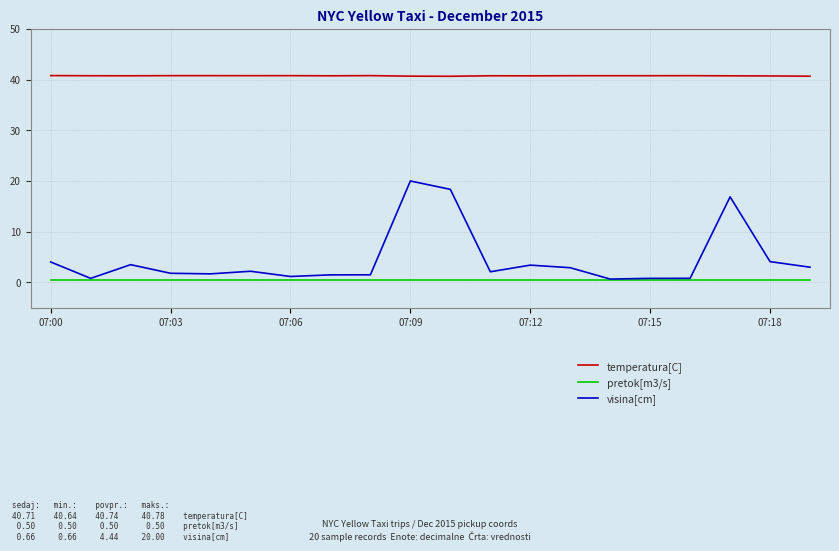

Which series has the widest spread of values?

visina[cm]